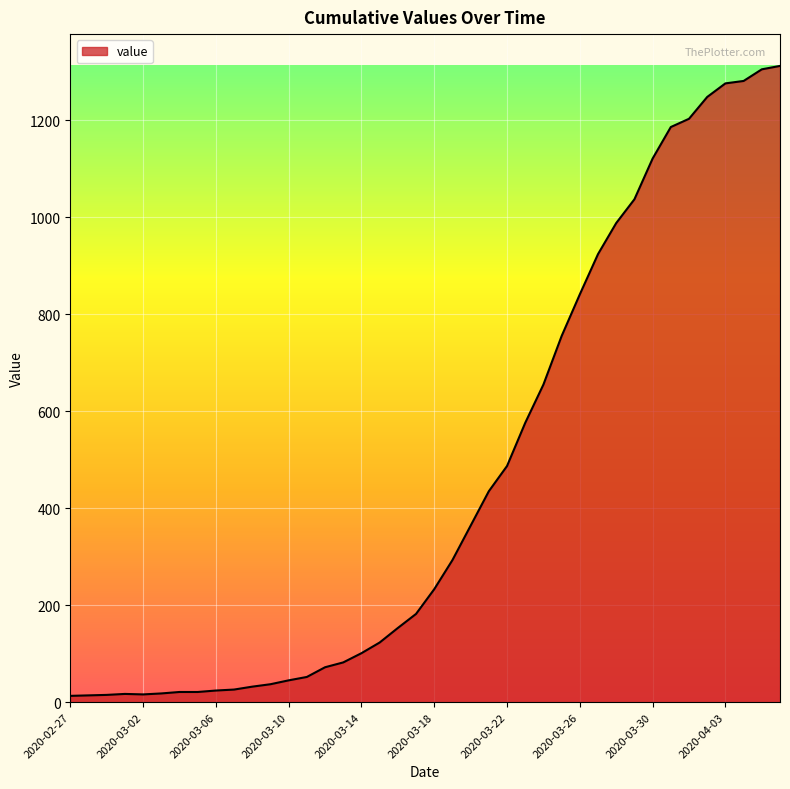

What is the greatest value displayed?

1312